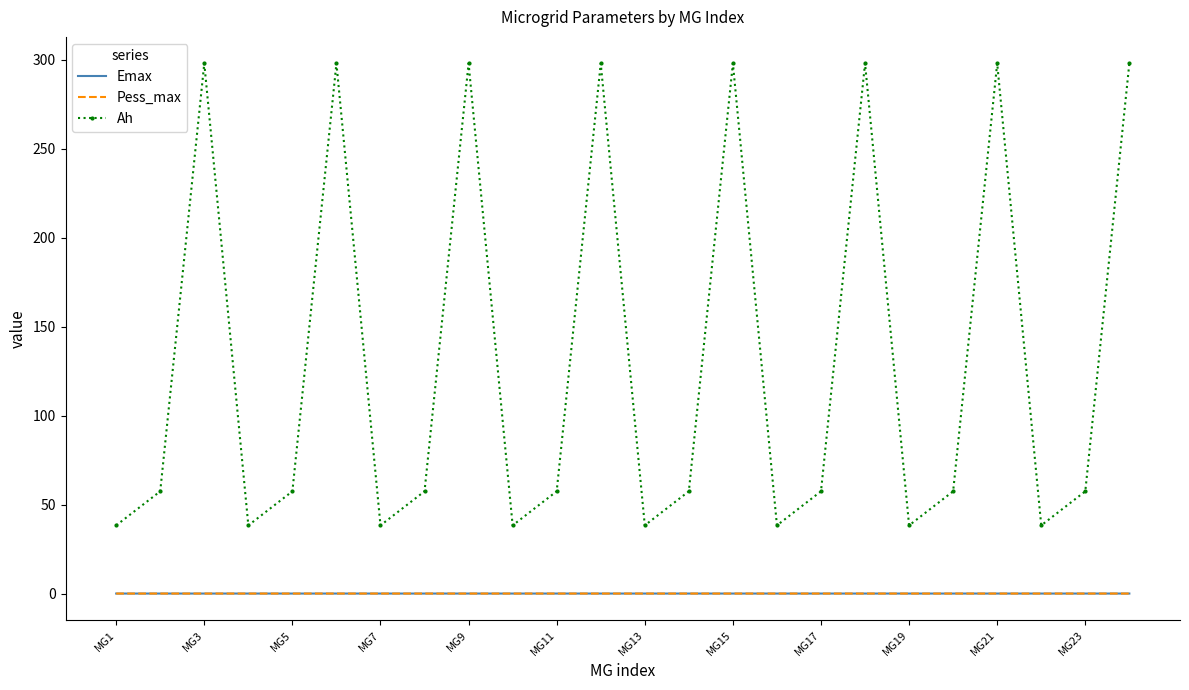

What is the greatest value displayed?

298.0